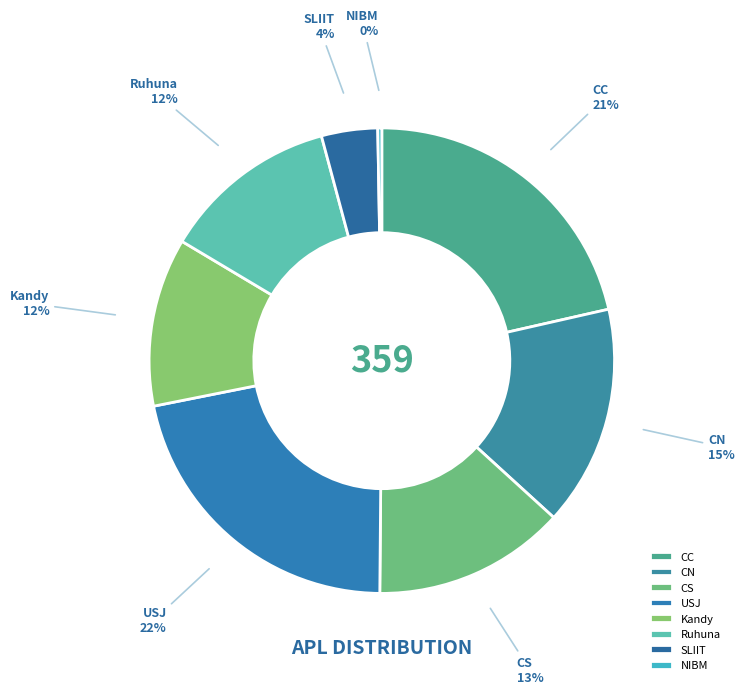

Count the number of slices in the pie.

8